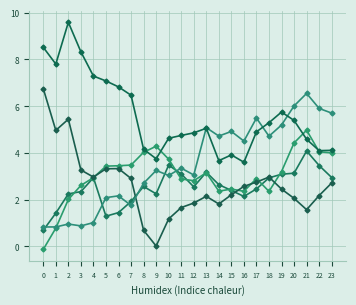

How many lines are shown in the chart?

5